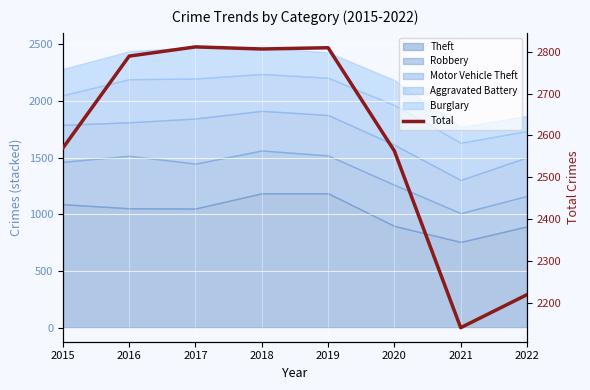

List the labels in order of value, largest first.

2017, 2019, 2018, 2016, 2015, 2020, 2022, 2021